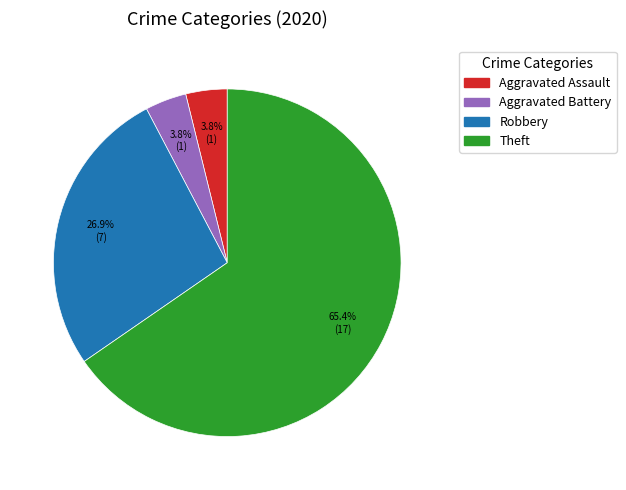

The Robbery slice represents 41% of the pie. True or false?

False